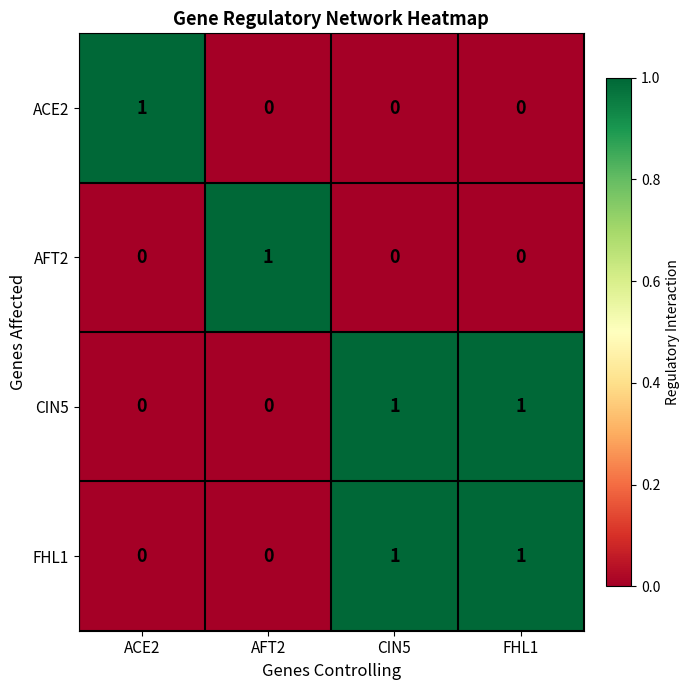

What is the spread (max minus min) of values at ACE2?

1